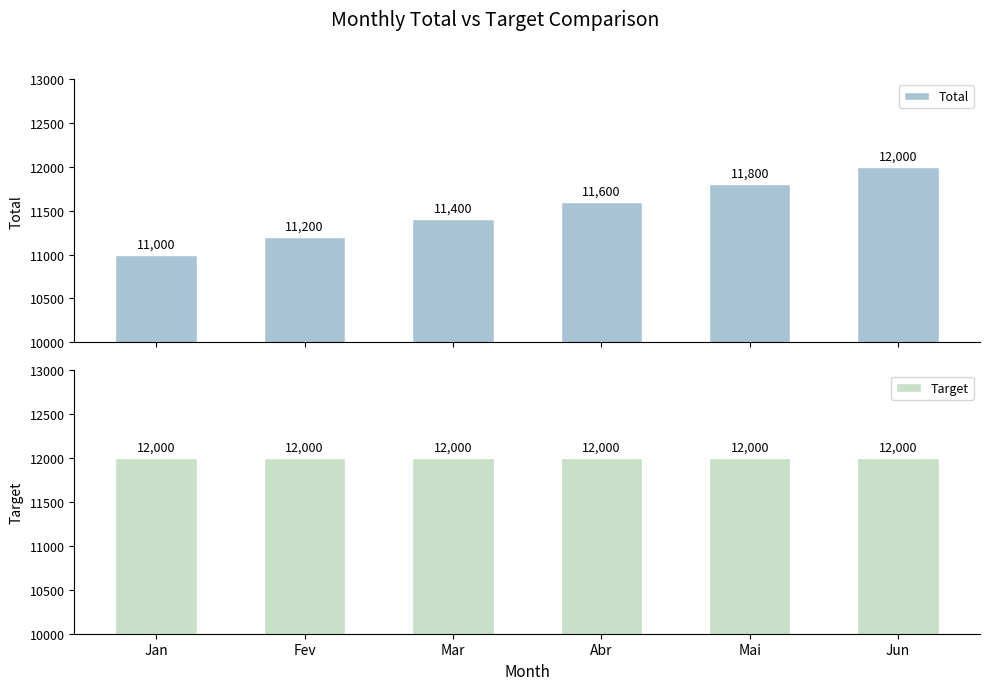

At which category is the sum across all series the highest?

Jun